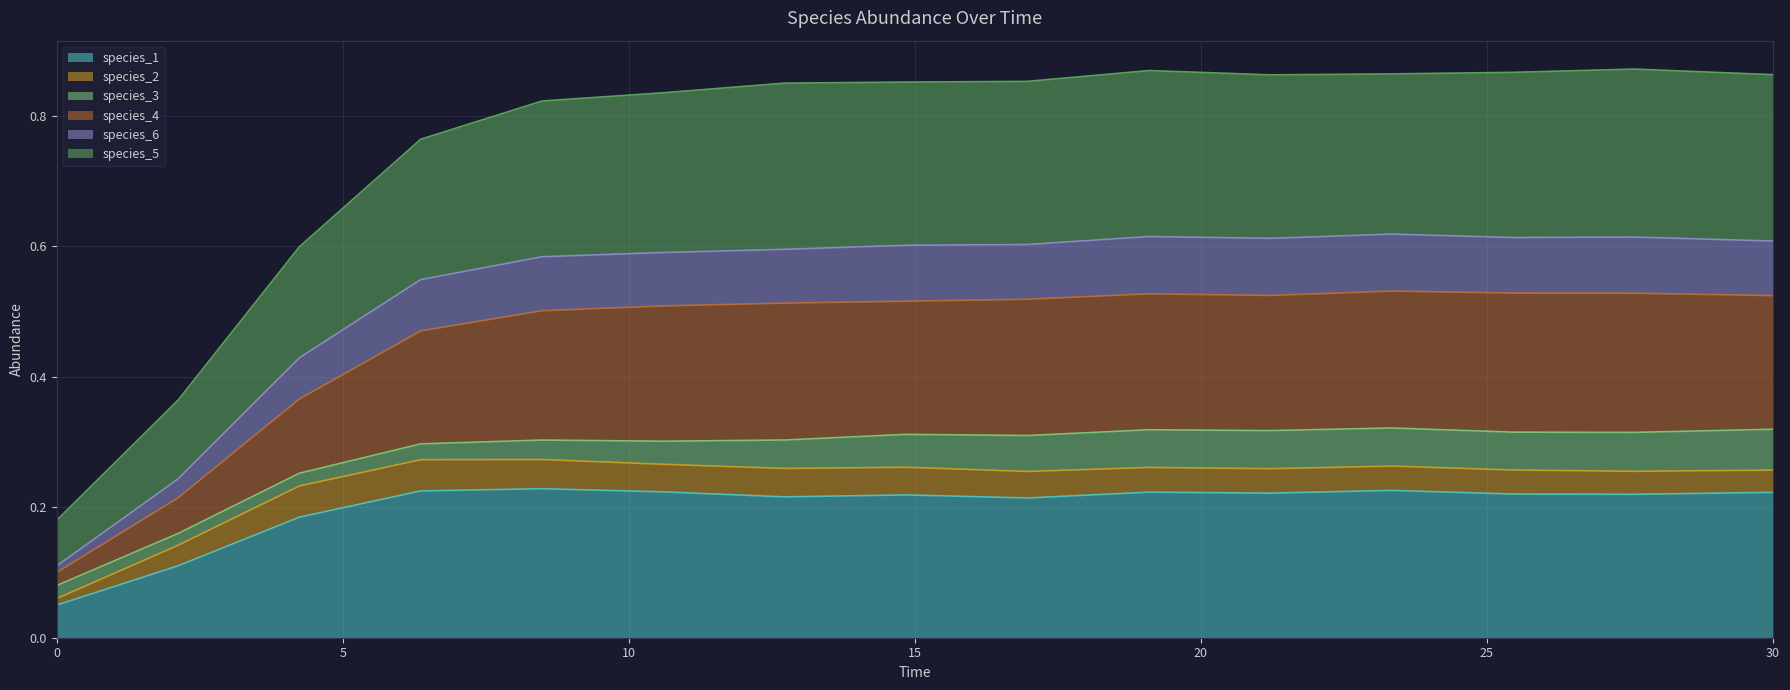

What are all the series names shown in the legend?

species_1, species_2, species_3, species_4, species_6, species_5